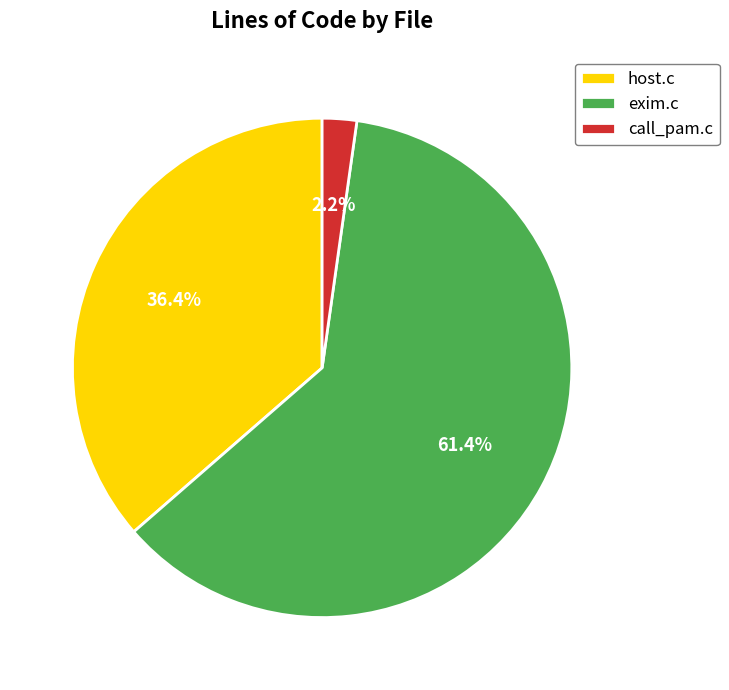

How many slices are in this pie chart?

3